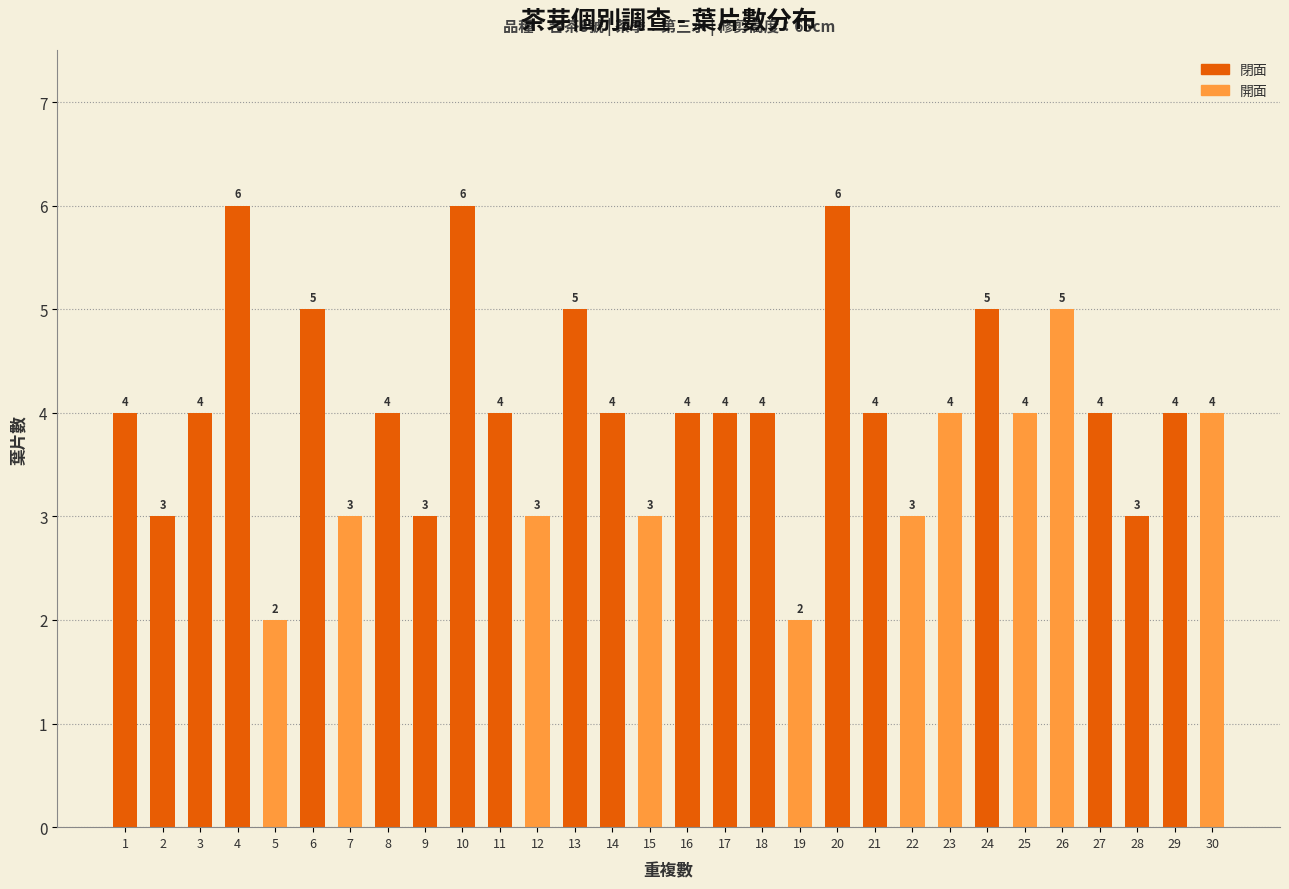

What is the average value?

4